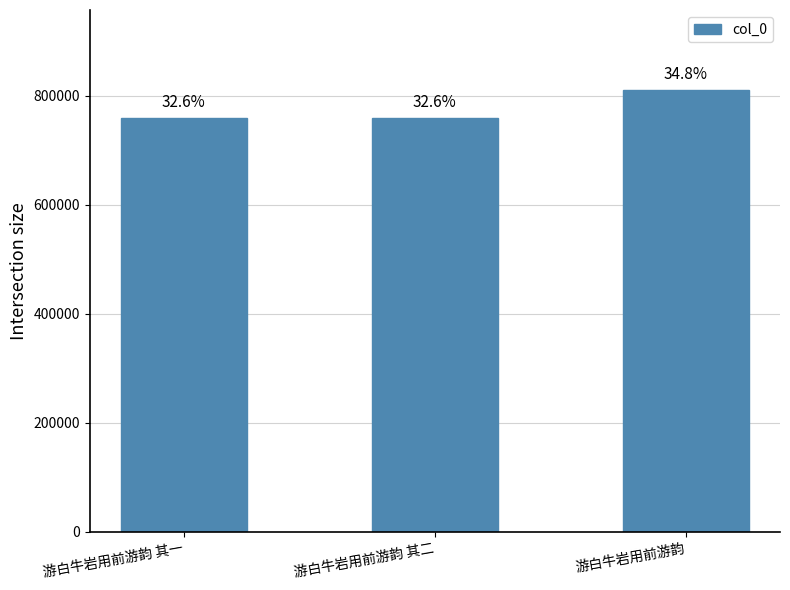

At which label is the value closest to 785464?

游白牛岩用前游韵 其二